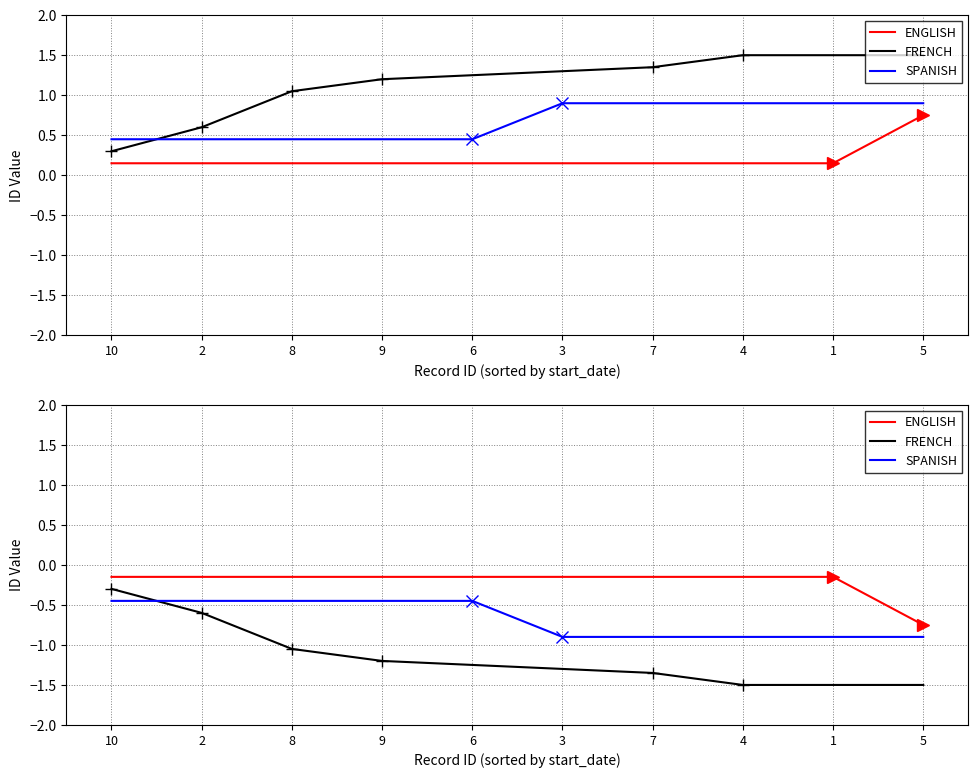

What is the difference between the maximum and minimum values in the FRENCH series?

1.2